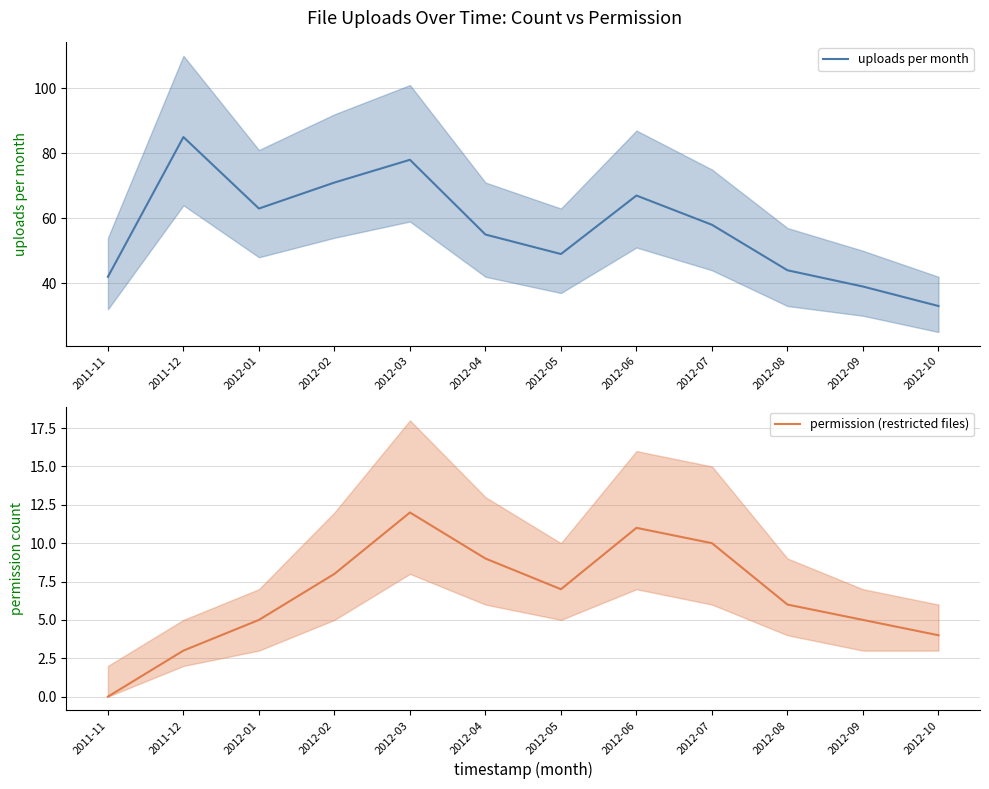

Is it true that uploads per month equals 107 at 2012-02?

False